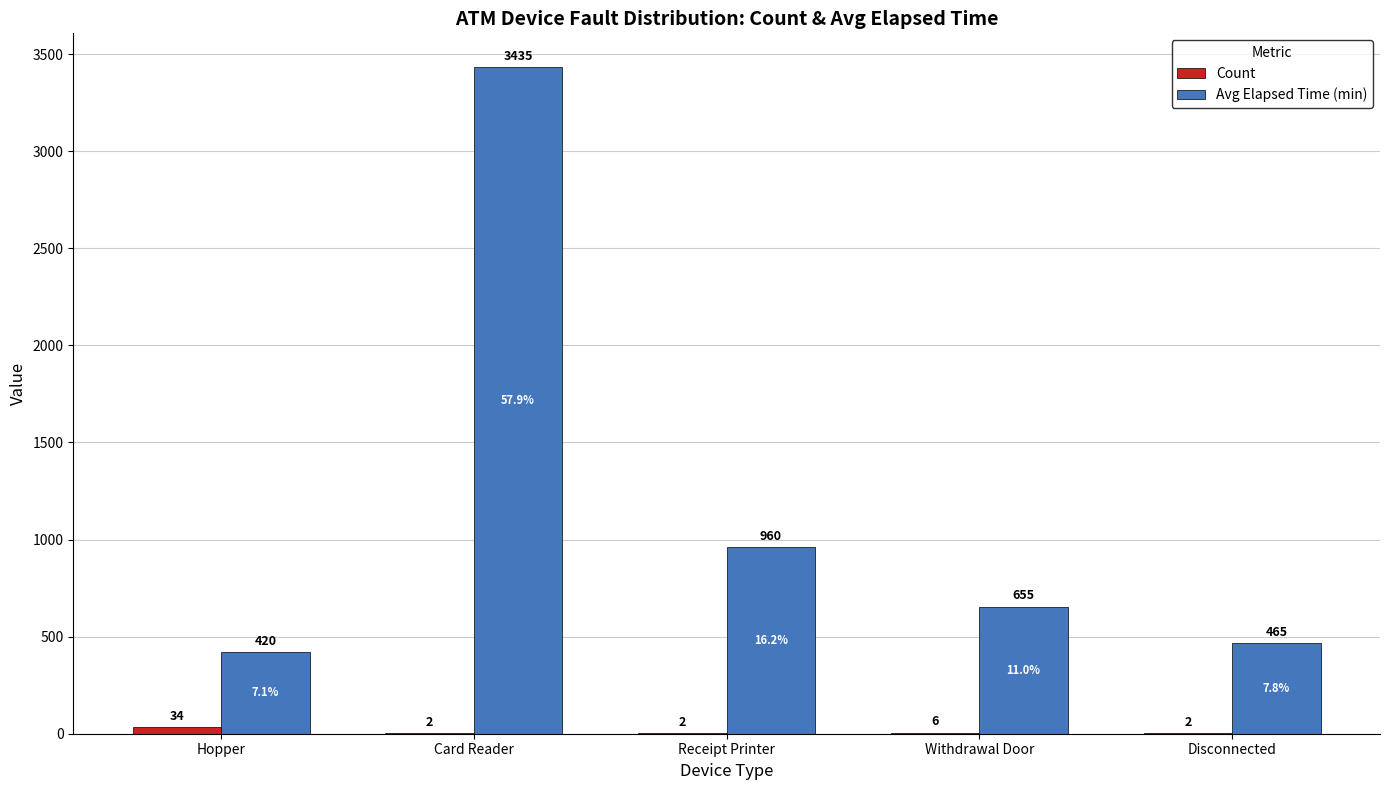

What is the greatest value displayed?

3435